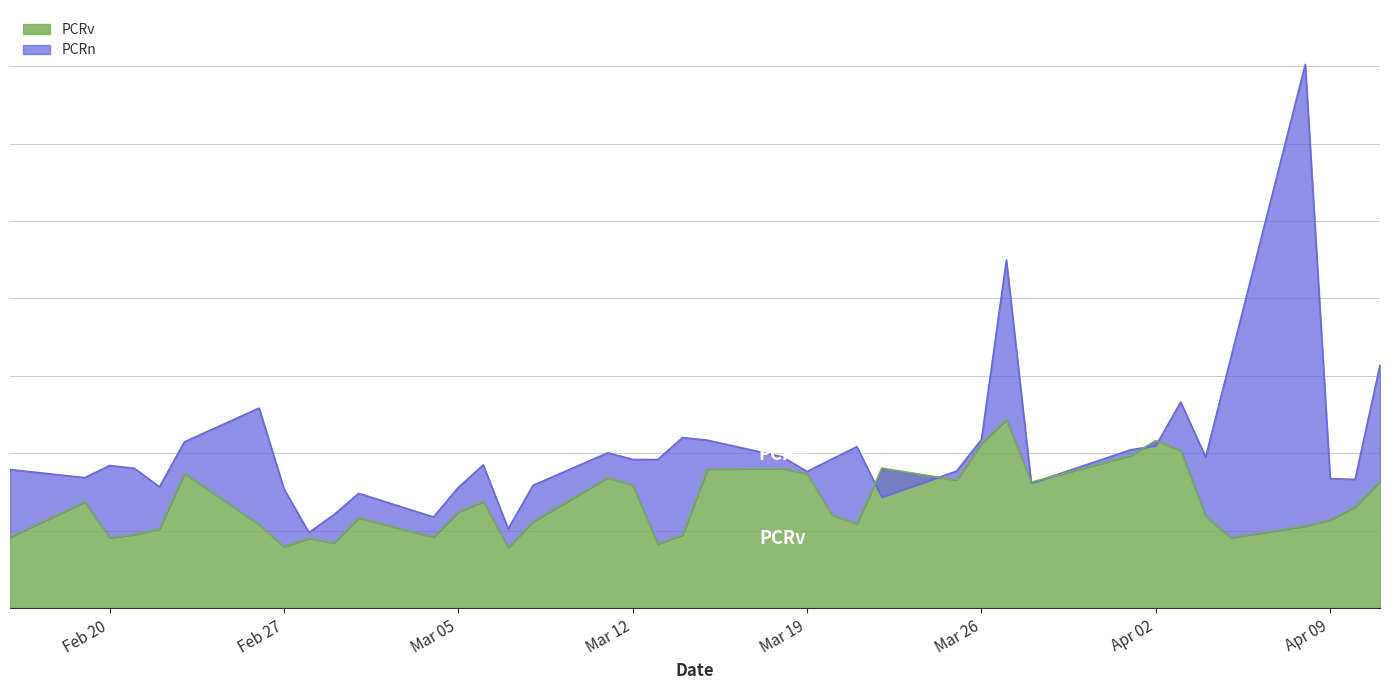

True or false: PCRv has a value of 1.0 at 2024-03-01.

False